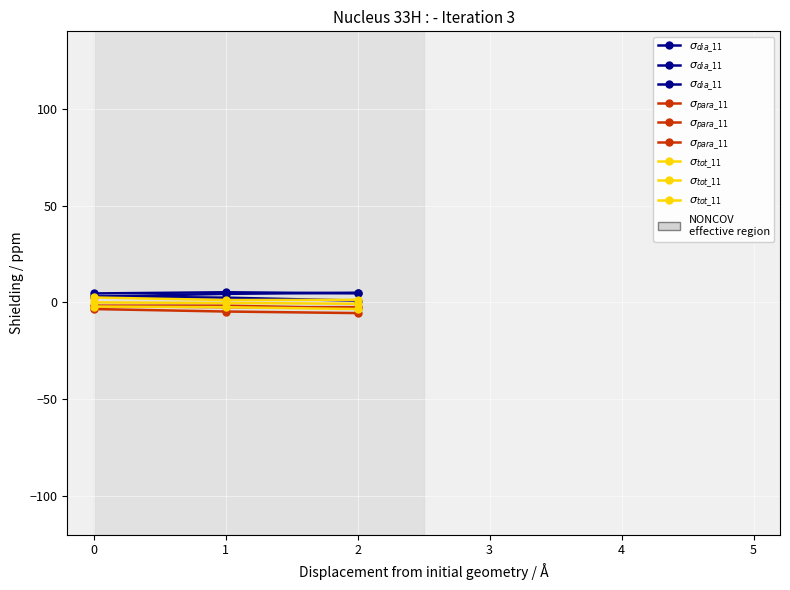

What are all the series names shown in the legend?

$\sigma_{dia\_11}$, $\sigma_{para\_11}$, $\sigma_{tot\_11}$